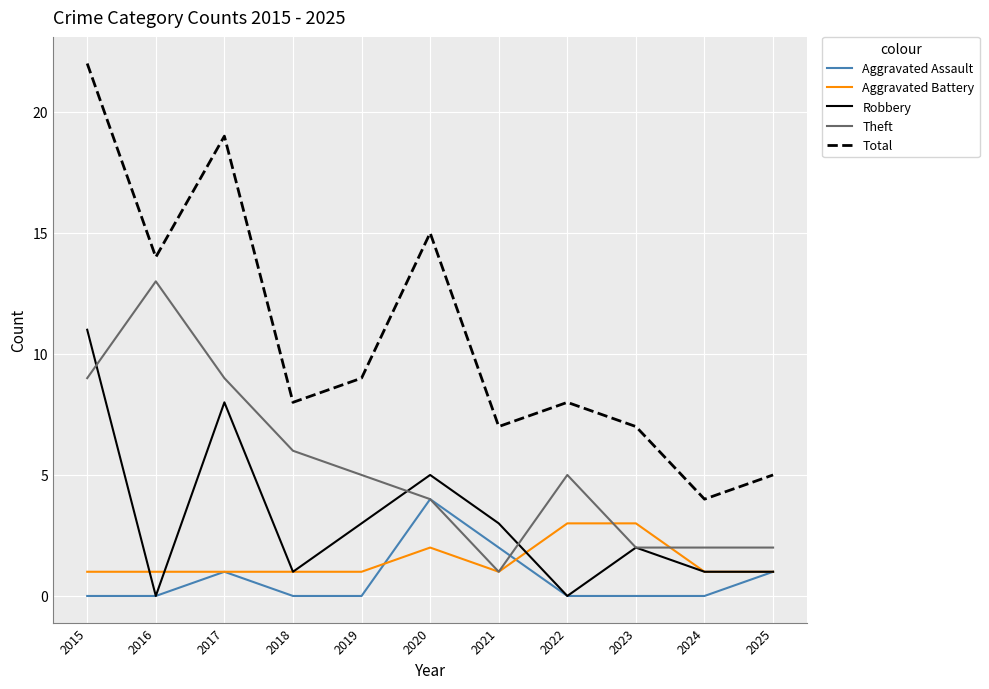

How many lines are shown in the chart?

5